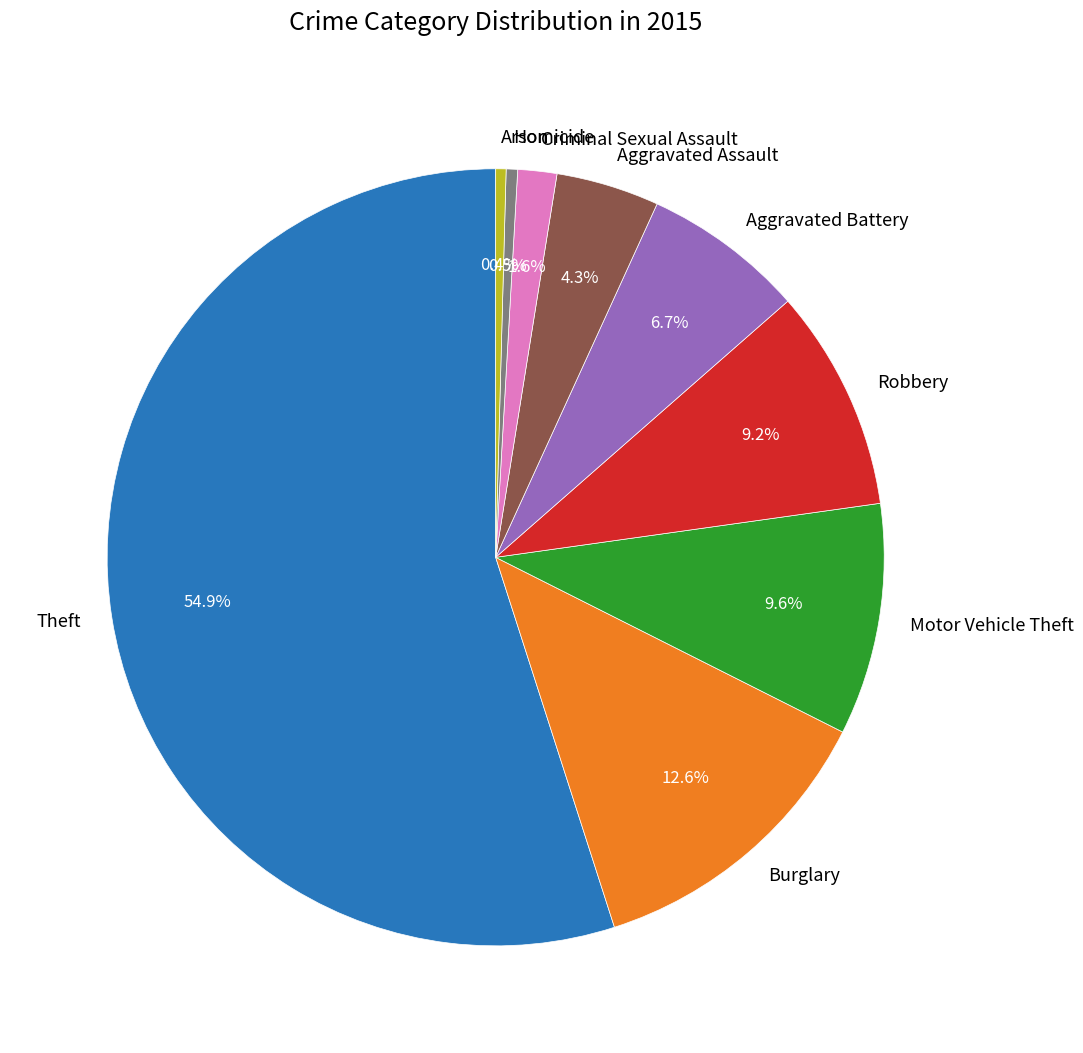

Does Burglary account for over 50% of the chart?

No